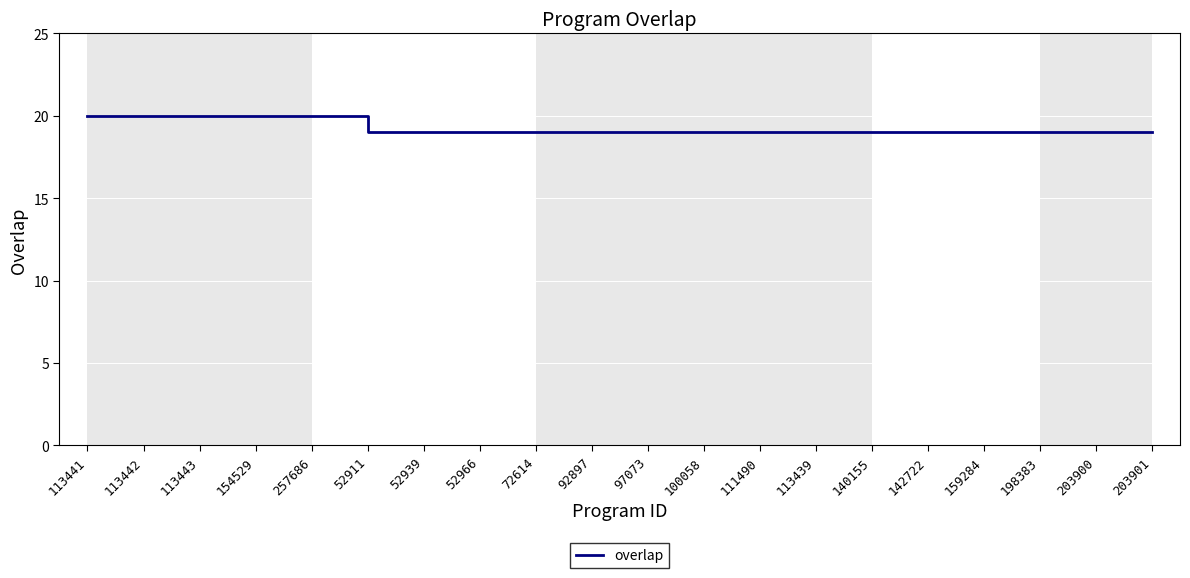

Reading right to left, extract all data points from this chart.

203901=19	203900=19	198383=19	159284=19	142722=19	140155=19	113439=19	111490=19	100058=19	97073=19	92897=19	72614=19	52966=19	52939=19	52911=19	257686=20	154529=20	113443=20	113442=20	113441=20